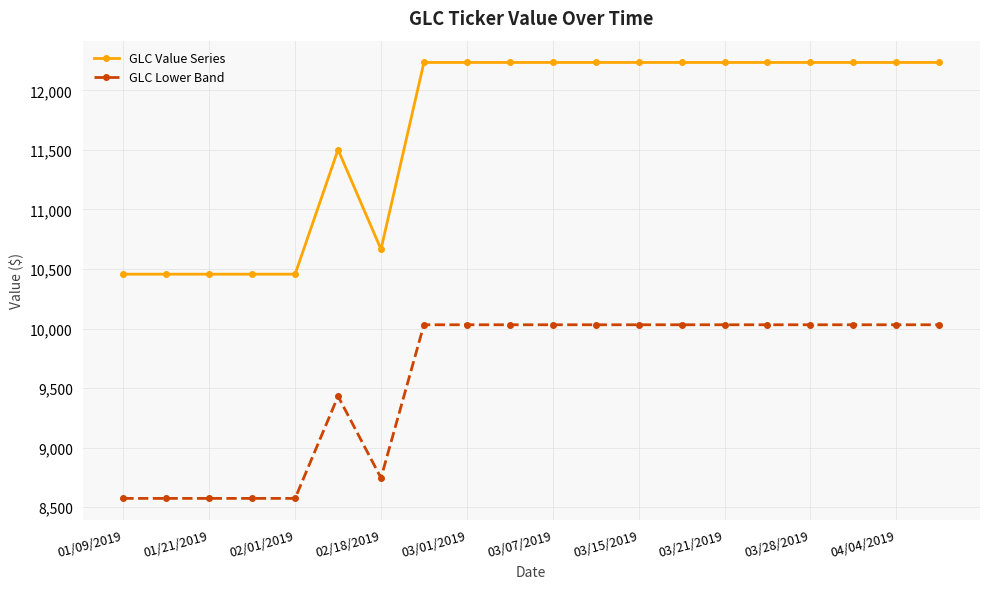

What is the average value of the GLC Value Series series?

11674.7